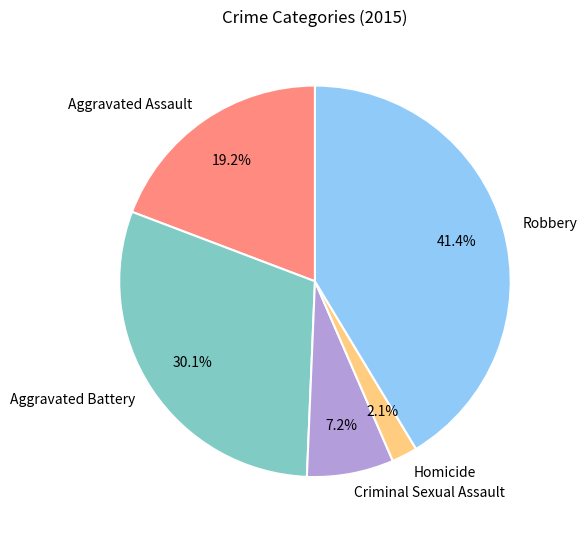

Count the number of slices in the pie.

5